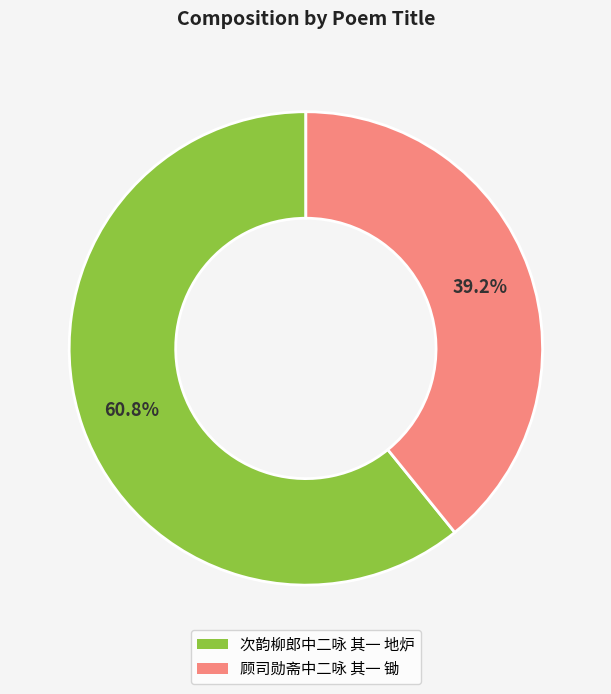

The 次韵柳郎中二咏 其一 地炉 slice represents 61% of the pie. True or false?

True